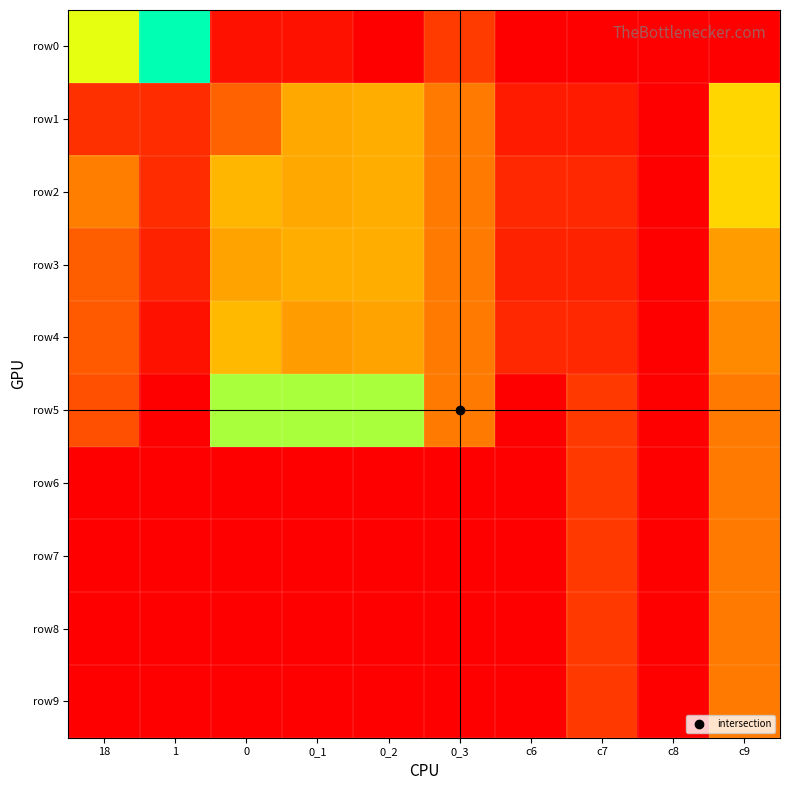

Reading left to right, list all the values displayed in this chart.

row0: 18=8.5	1=12.2	0=0.7	0_1=0.7	0_2=0.0	0_3=2.4	c6=0.0	c7=0.0	c8=0.0	c9=0.0
row1: 18=1.9	1=1.8	0=3.9	0_1=5.9	0_2=6.0	0_3=4.6	c6=1.1	c7=1.1	c8=0.0	c9=7.1
row2: 18=4.7	1=1.8	0=6.2	0_1=5.9	0_2=6.0	0_3=4.6	c6=1.6	c7=1.6	c8=0.0	c9=7.1
row3: 18=3.8	1=1.4	0=5.7	0_1=6.0	0_2=6.0	0_3=4.6	c6=1.4	c7=1.4	c8=0.0	c9=5.5
row4: 18=3.6	1=0.7	0=6.3	0_1=5.5	0_2=5.7	0_3=4.6	c6=1.6	c7=1.6	c8=0.0	c9=5.0
row5: 18=3.2	1=0.0	0=9.5	0_1=9.5	0_2=9.5	0_3=4.6	c6=0.0	c7=2.3	c8=0.0	c9=4.6
row6: 18=0.0	1=0.0	0=0.0	0_1=0.0	0_2=0.0	0_3=0.0	c6=0.0	c7=2.3	c8=0.0	c9=4.6
row7: 18=0.0	1=0.0	0=0.0	0_1=0.0	0_2=0.0	0_3=0.0	c6=0.0	c7=2.3	c8=0.0	c9=4.6
row8: 18=0.0	1=0.0	0=0.0	0_1=0.0	0_2=0.0	0_3=0.0	c6=0.0	c7=2.3	c8=0.0	c9=4.6
row9: 18=0.0	1=0.0	0=0.0	0_1=0.0	0_2=0.0	0_3=0.0	c6=0.0	c7=2.3	c8=0.0	c9=4.6